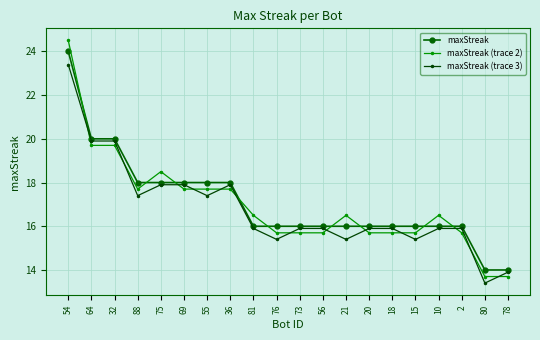

What is the total value across all series at 55?

53.1